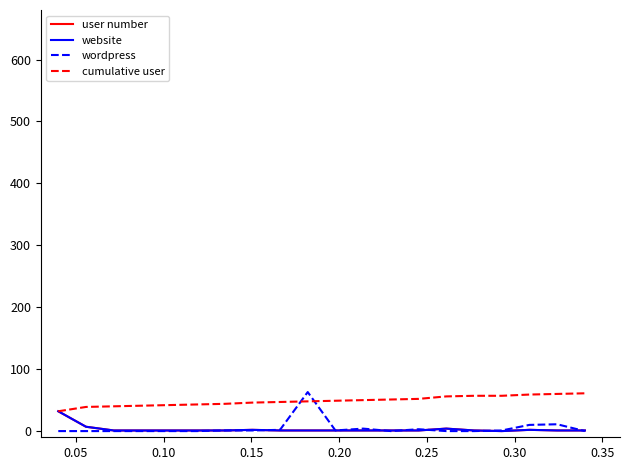

Does the chart display data point markers on the line(s)?

No